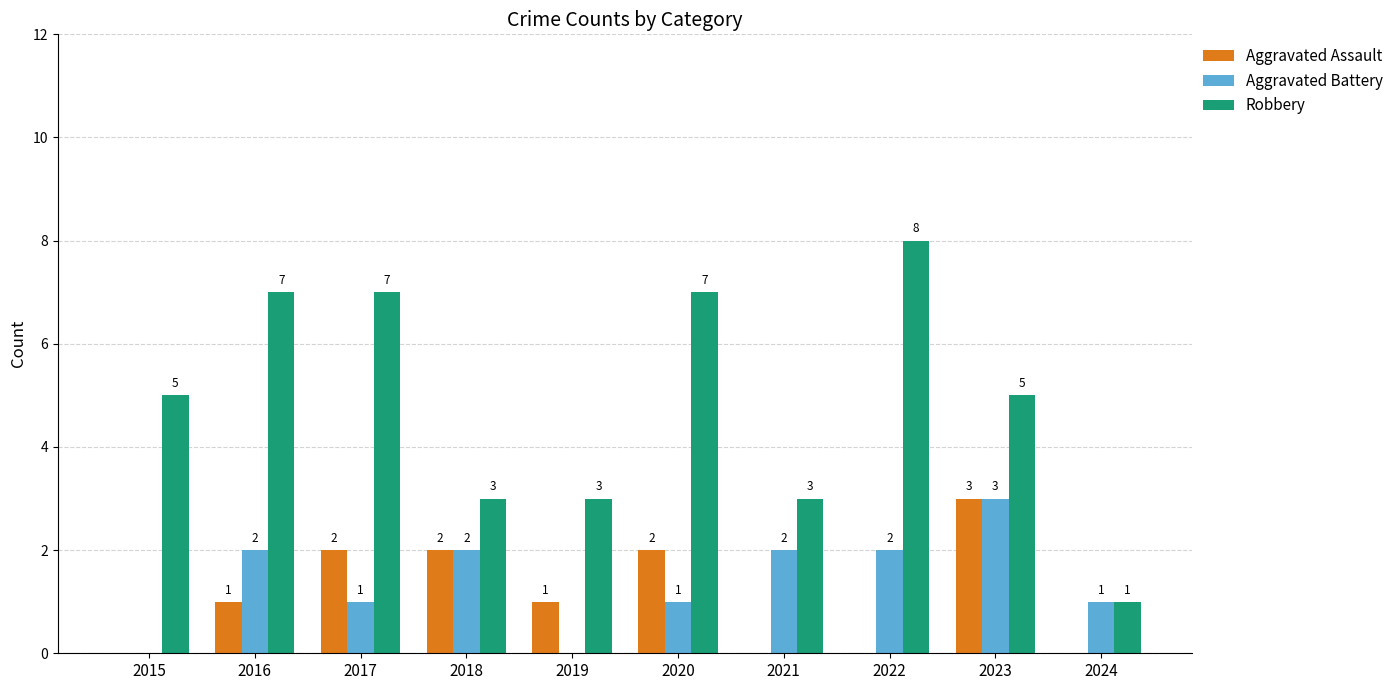

Which series changed the most between 2017 and 2022?

Aggravated Assault